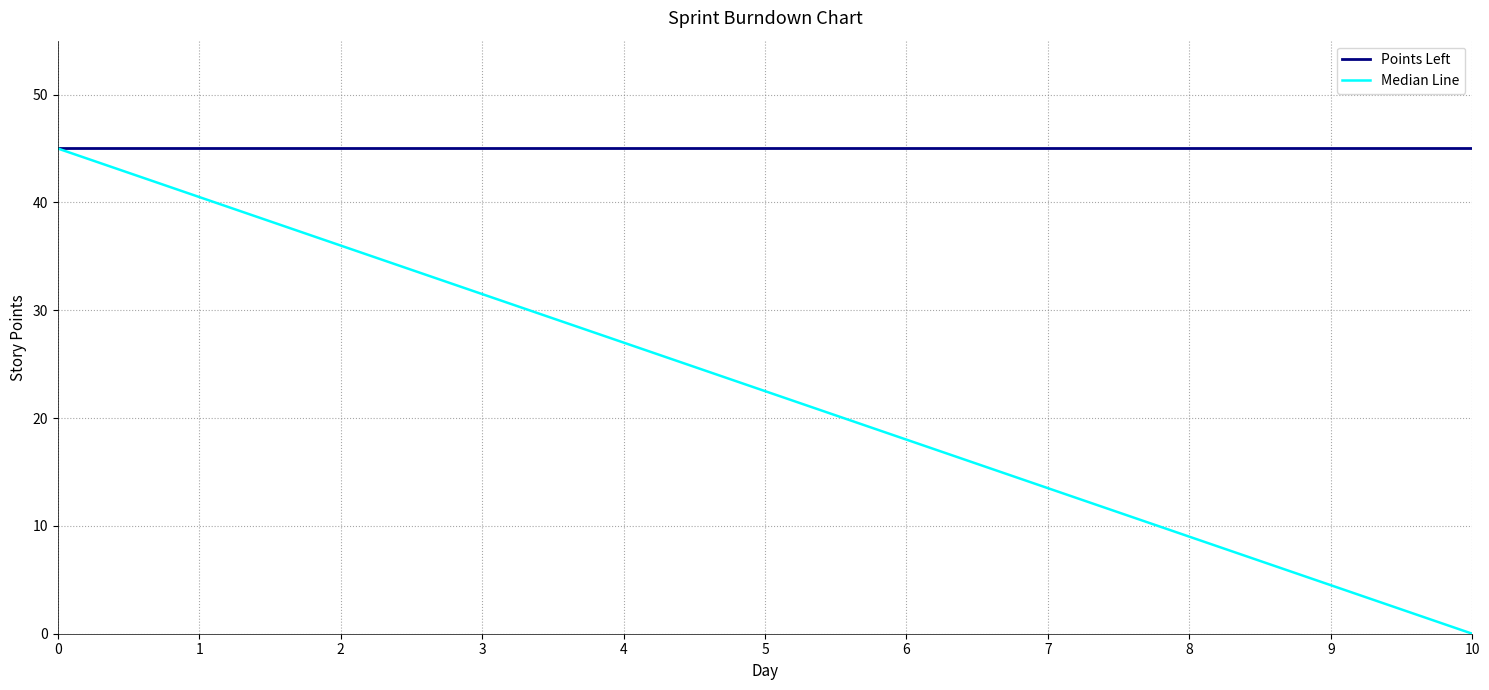

What are all the series names shown in the legend?

Points Left, Median Line